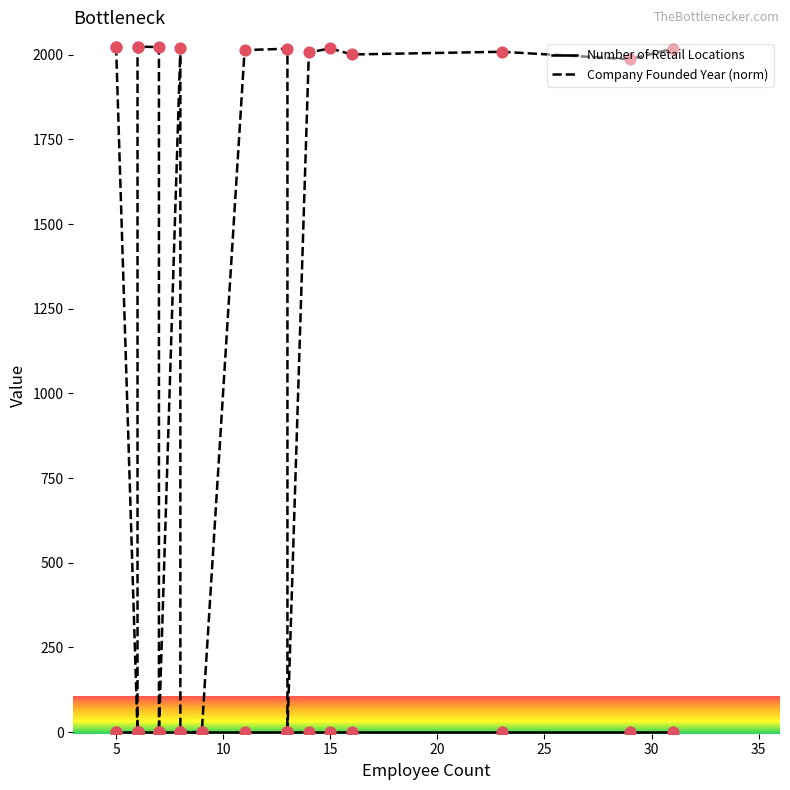

Which series reaches the maximum Y coordinate?

Company Founded Year (norm)